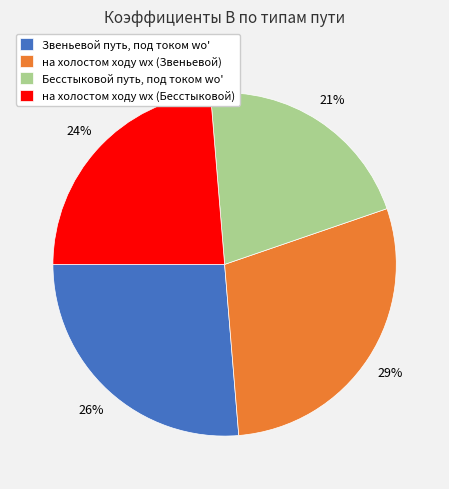

To the nearest percent, what is the difference between the largest and smallest slice percentages?

8%